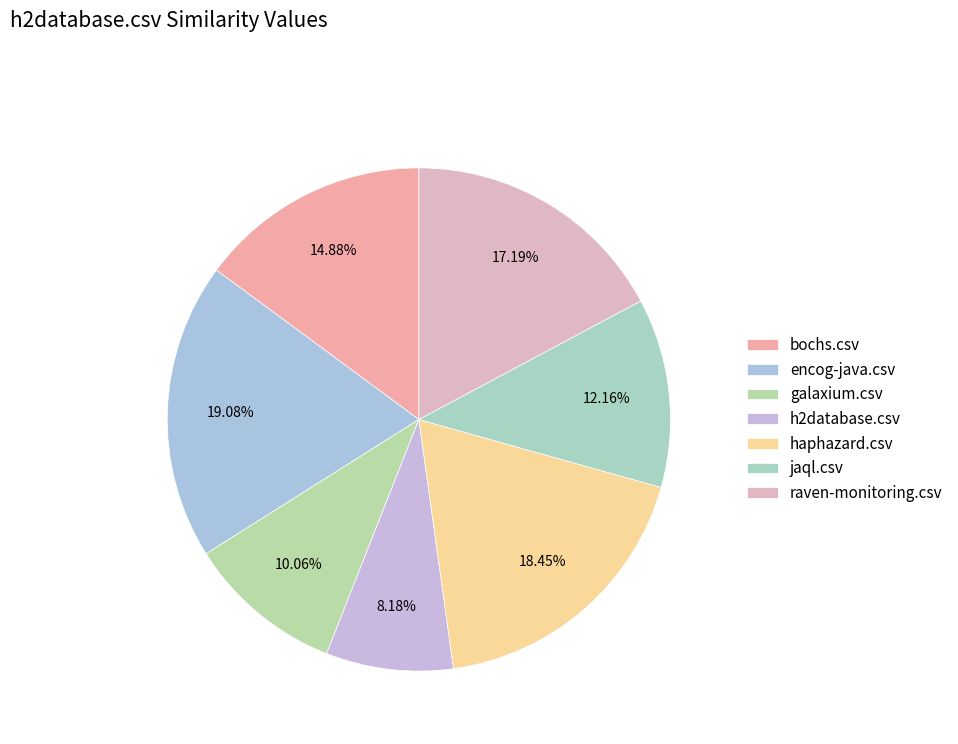

To the nearest percent, what is the difference between the jaql.csv and bochs.csv slice percentages?

3%